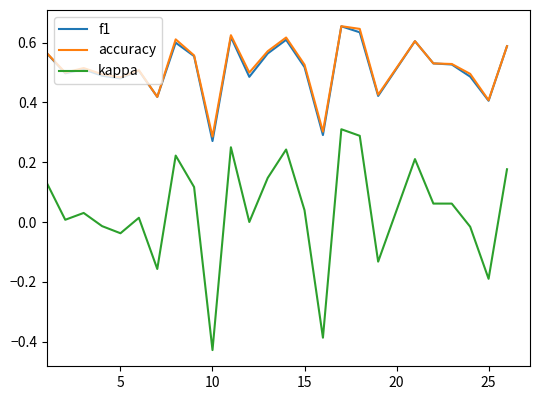

Which series has the widest spread of values?

kappa